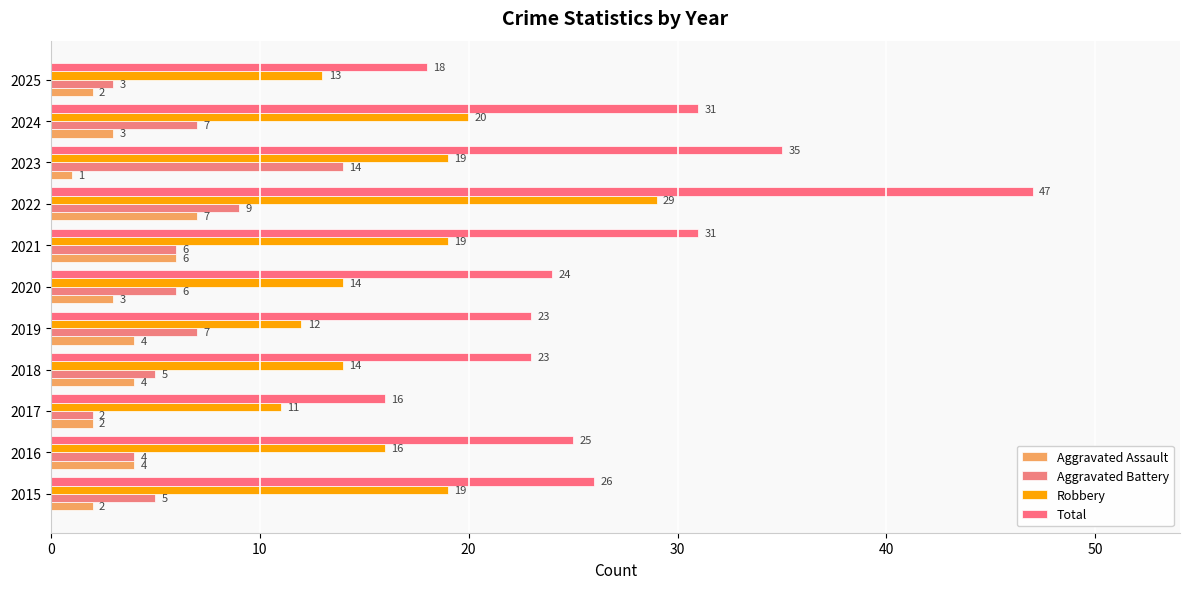

How many categories are shown in the chart?

11